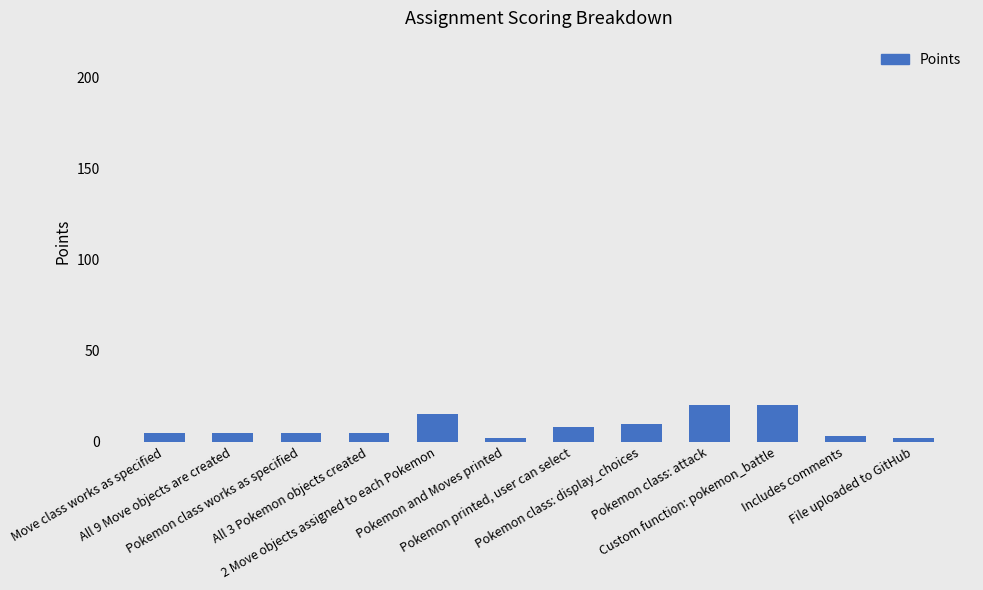

What is the label of the 5th bar from the left?

2 Move objects assigned to each Pokemon